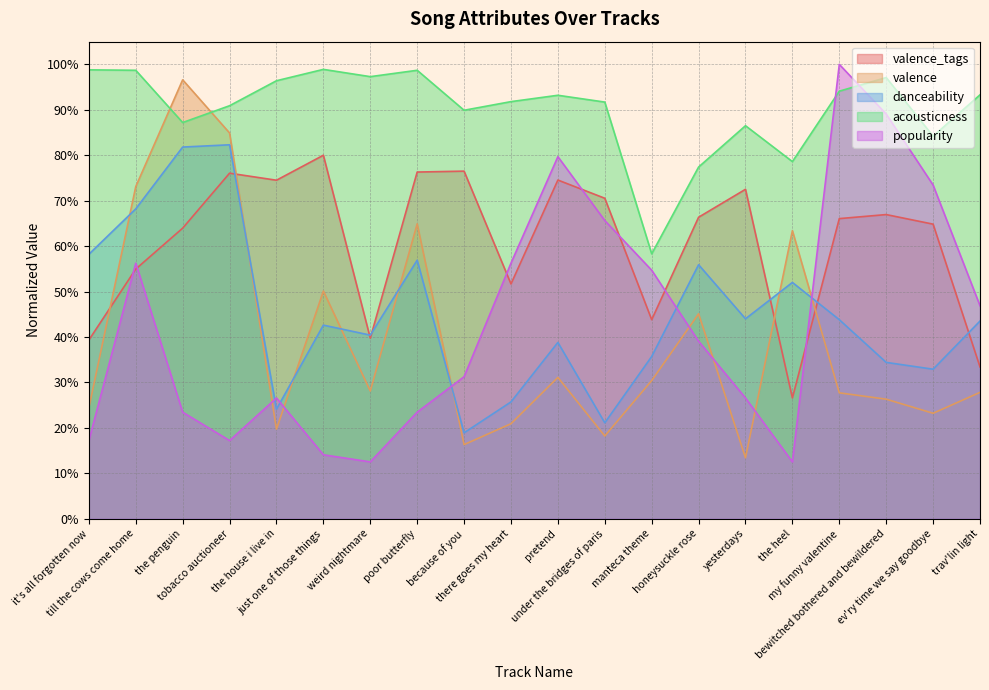

What is the total value across all series at pretend?

3.2